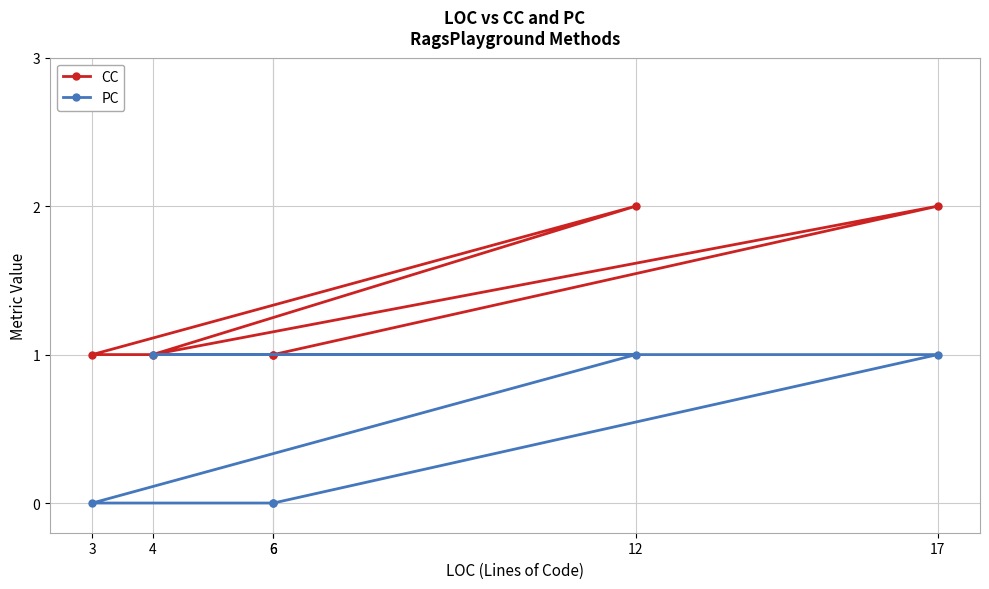

Reading left to right, transcribe all the data shown in this chart.

CC: 1	1	2	1	2	1
PC: 0	0	1	1	1	0